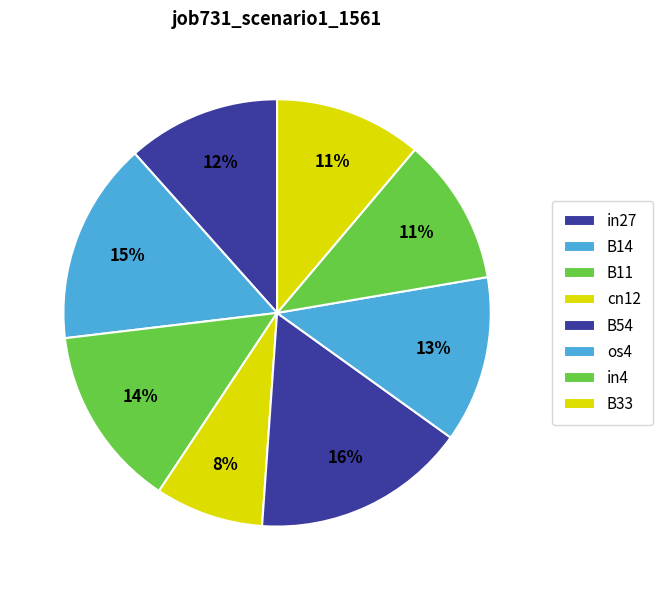

What is the change in value from cn12 to B54?

+0.2